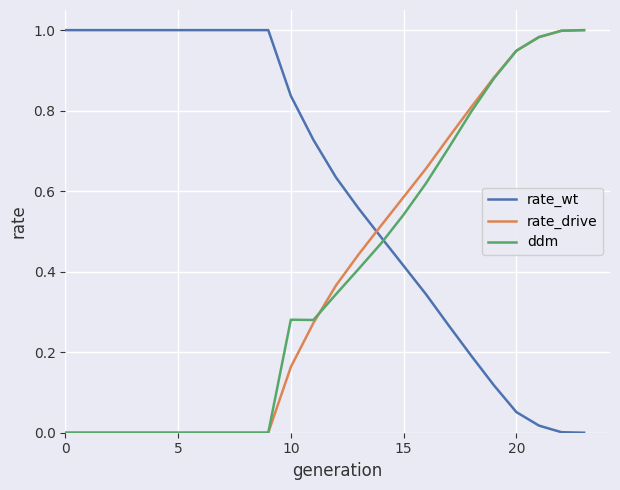

After their last crossing, which series has the higher values: ddm or rate_wt?

ddm